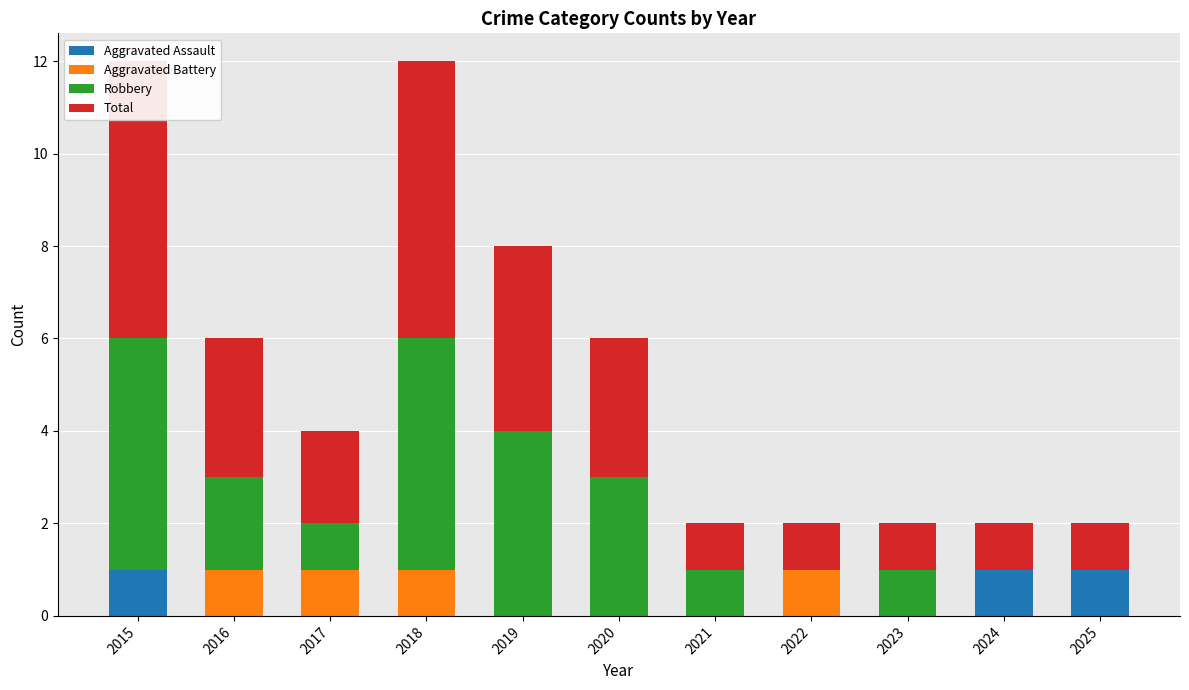

Reading right to left, what are all the values shown in this chart?

Aggravated Assault: 1	1	0	0	0	0	0	0	0	0	1
Aggravated Battery: 0	0	0	1	0	0	0	1	1	1	0
Robbery: 0	0	1	0	1	3	4	5	1	2	5
Total: 1	1	1	1	1	3	4	6	2	3	6